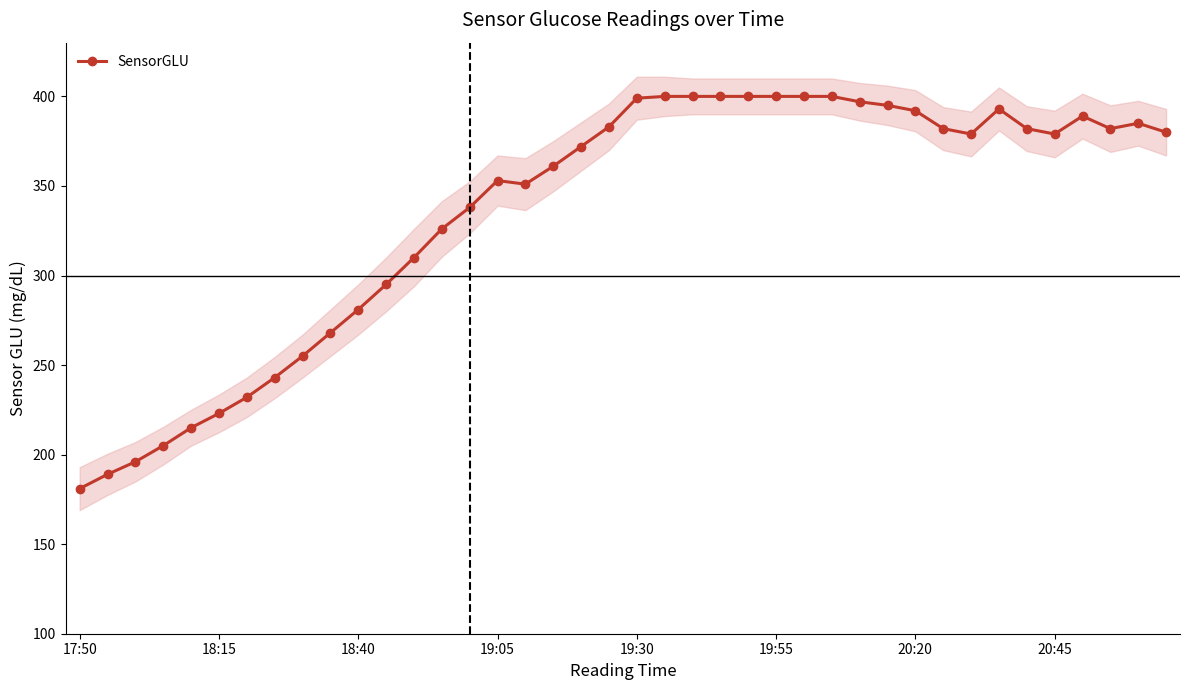

True or false: SensorGLU has more than 1 points higher than both neighbors.

True